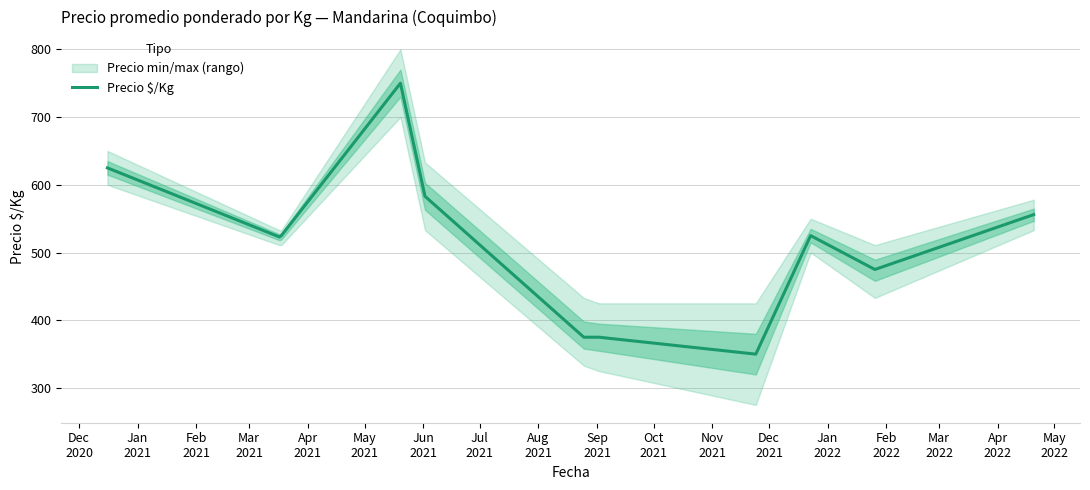

How many points are higher than both their immediate neighbors (excluding endpoints)?

2